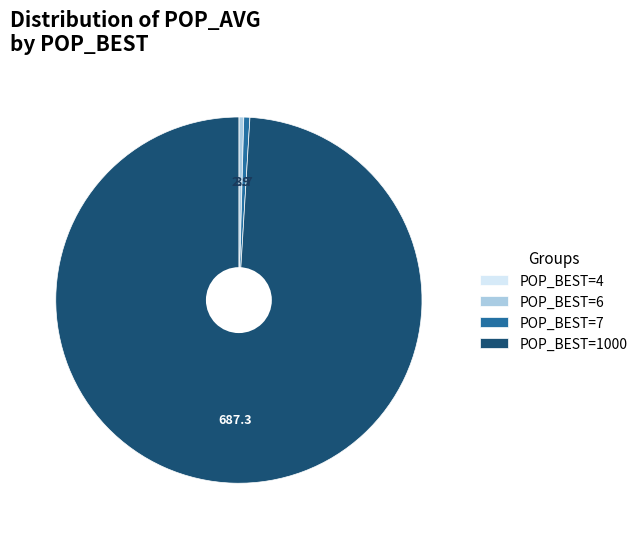

Which slice represents more than half of the pie?

POP_BEST=1000